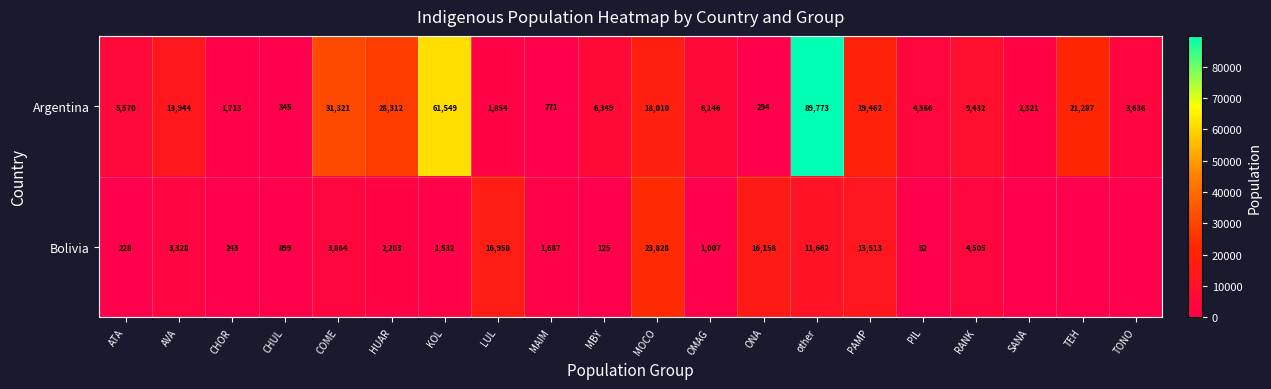

The Bolivia series shows 125 at MBY. True or false?

True